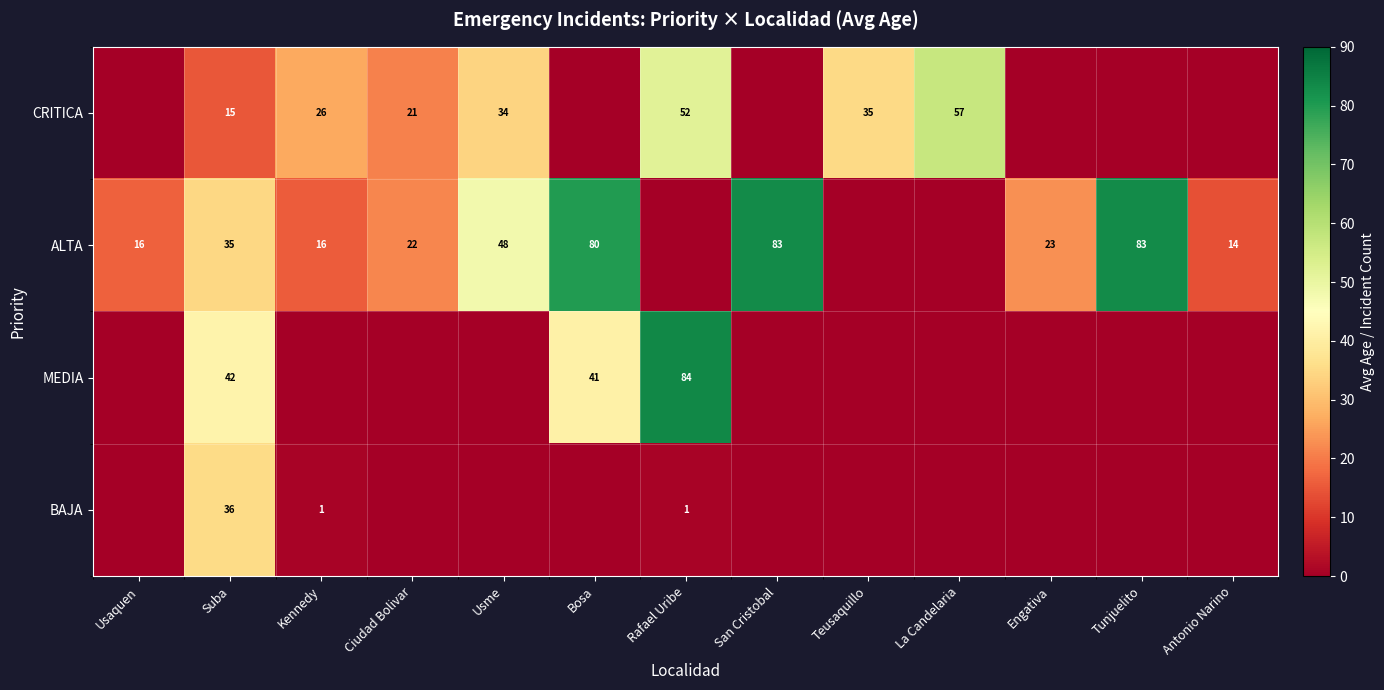

The ALTA series shows 5 at Engativa. True or false?

False